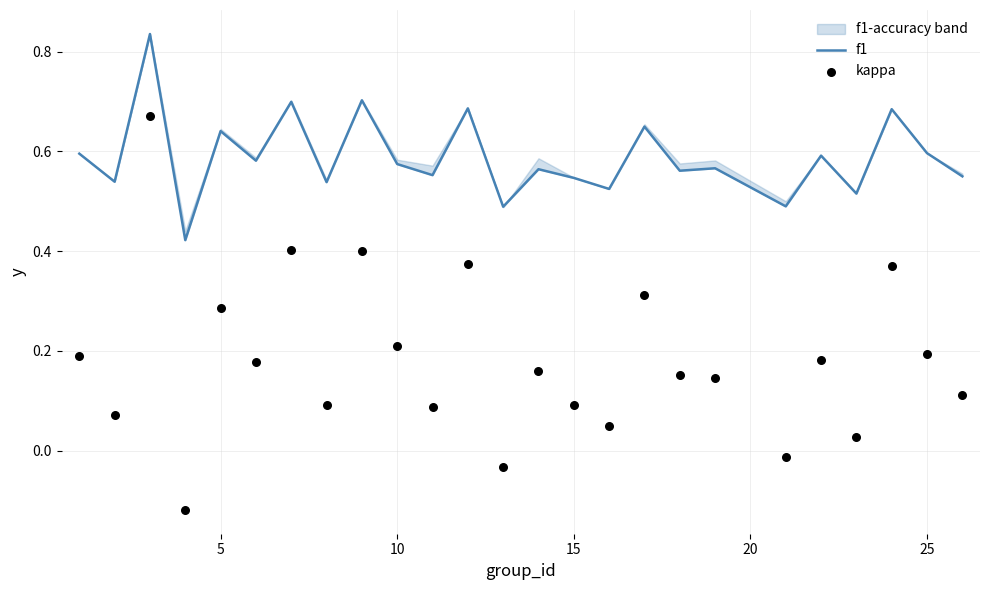

Which series has the widest spread of Y values?

kappa